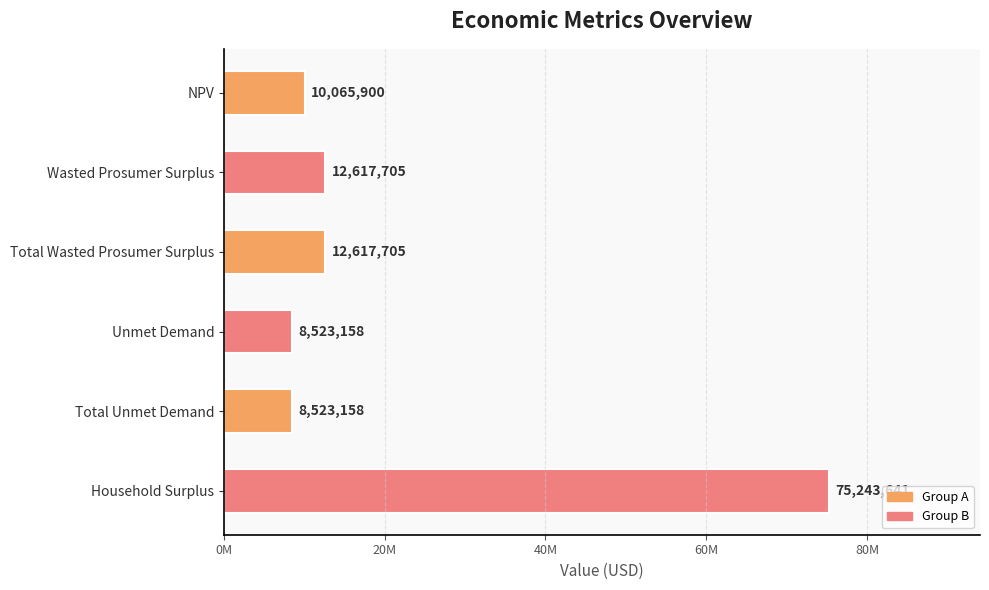

Are the bars horizontal?

Yes